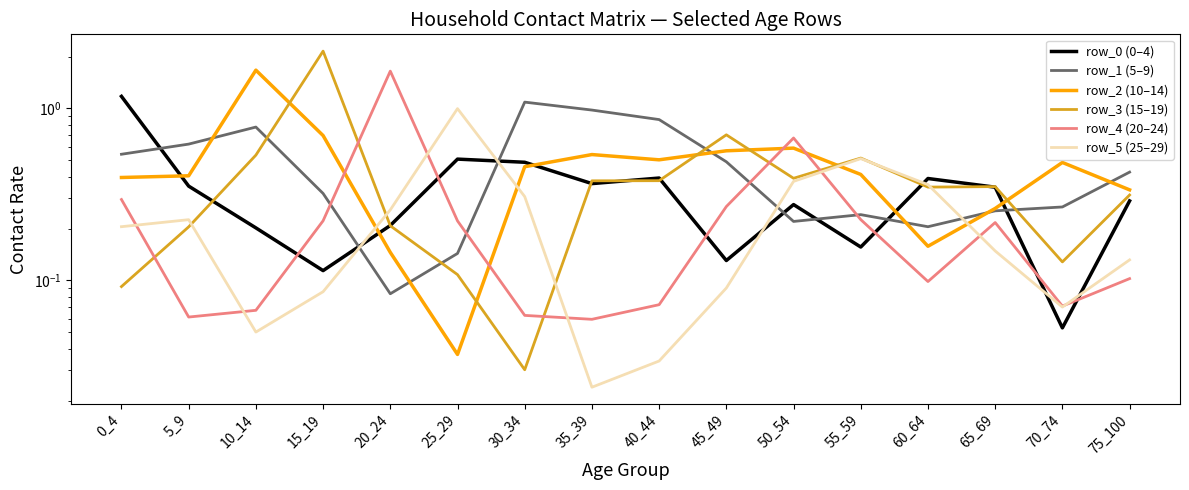

Which has a higher value, 75_100 or 70_74?

75_100